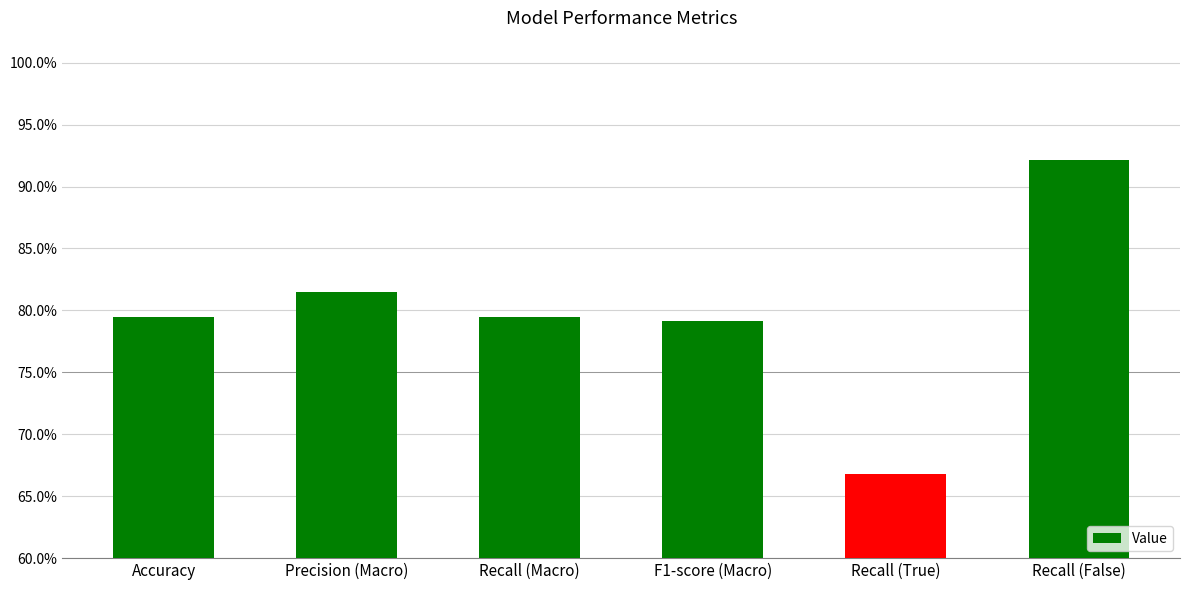

Are the bars grouped side by side (vs. stacked)?

No